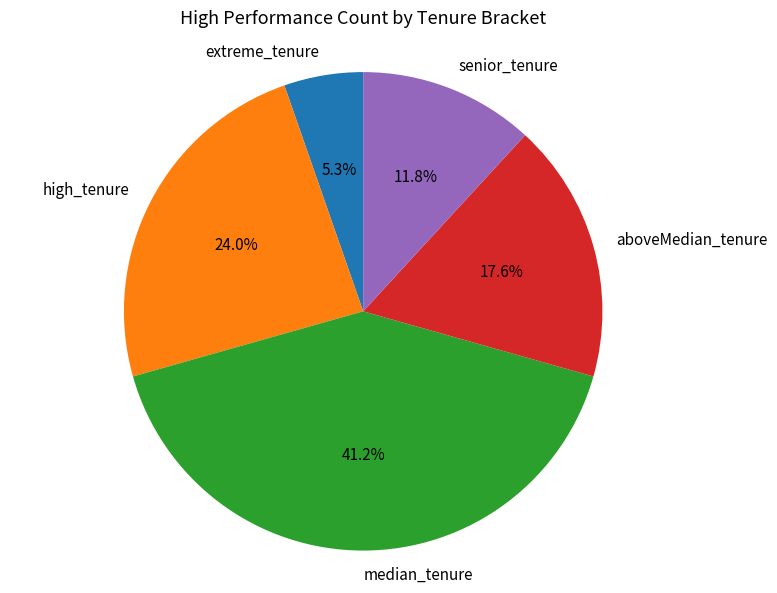

Rank the categories by value from lowest to highest.

extreme_tenure, senior_tenure, aboveMedian_tenure, high_tenure, median_tenure